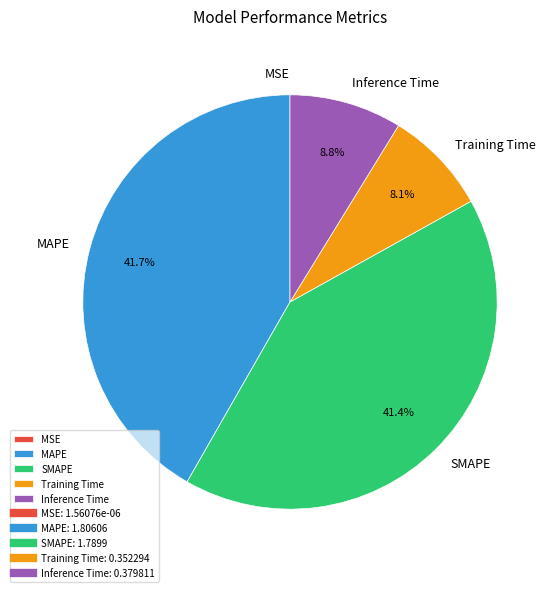

How much of the chart is everything except Inference Time?

91.2%